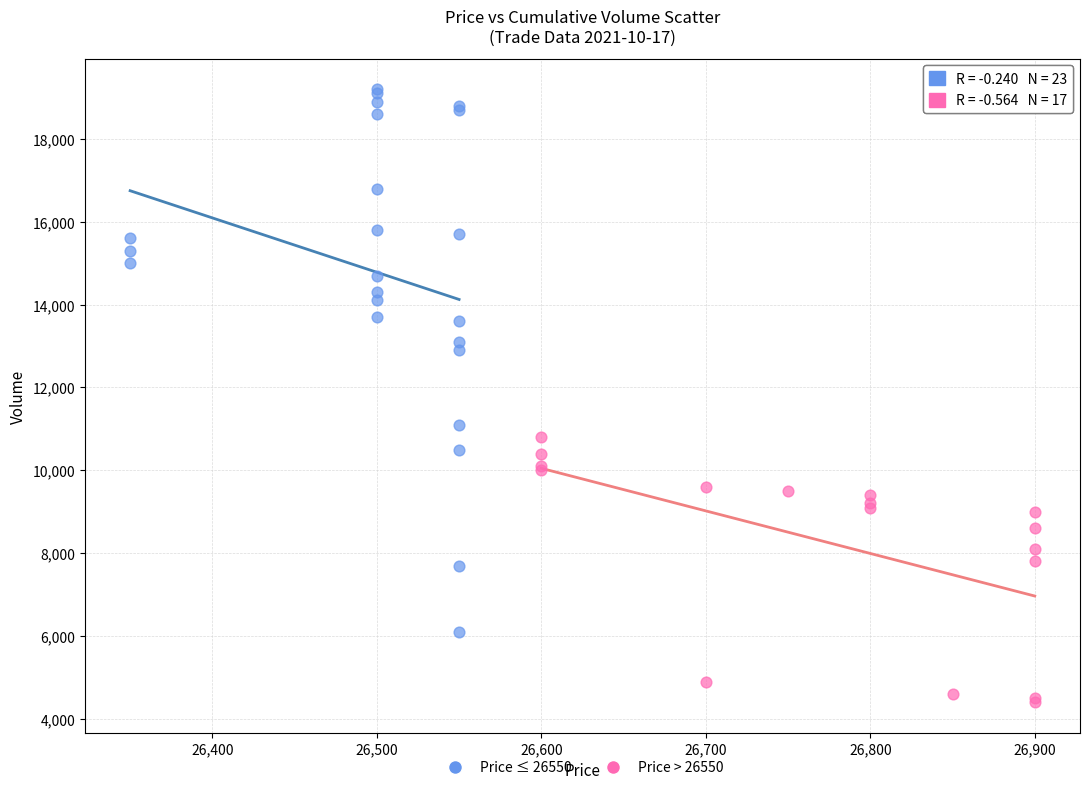

Which series reaches the minimum Y coordinate?

Price > 26550